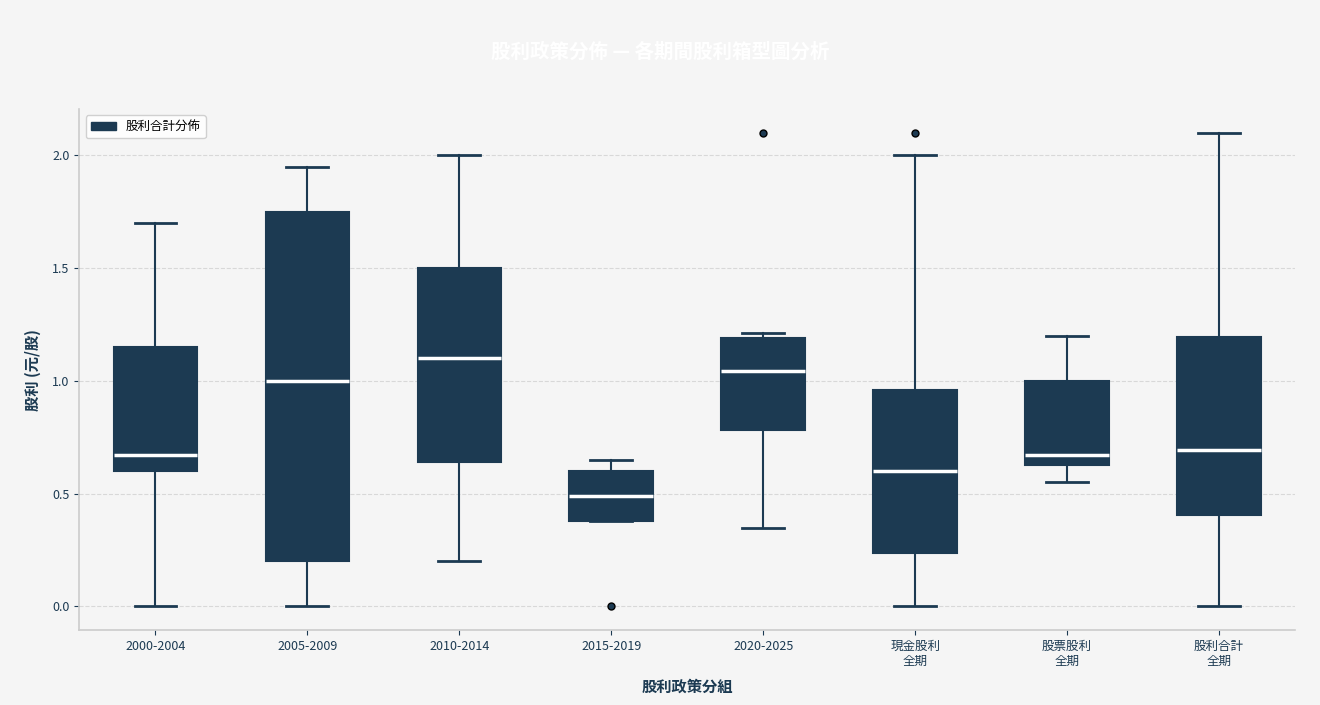

Where does the upper whisker of the box for 2000-2004 end on the y-axis? The values are not printed on the chart, so give them approximately, as read against the axis.

1.70